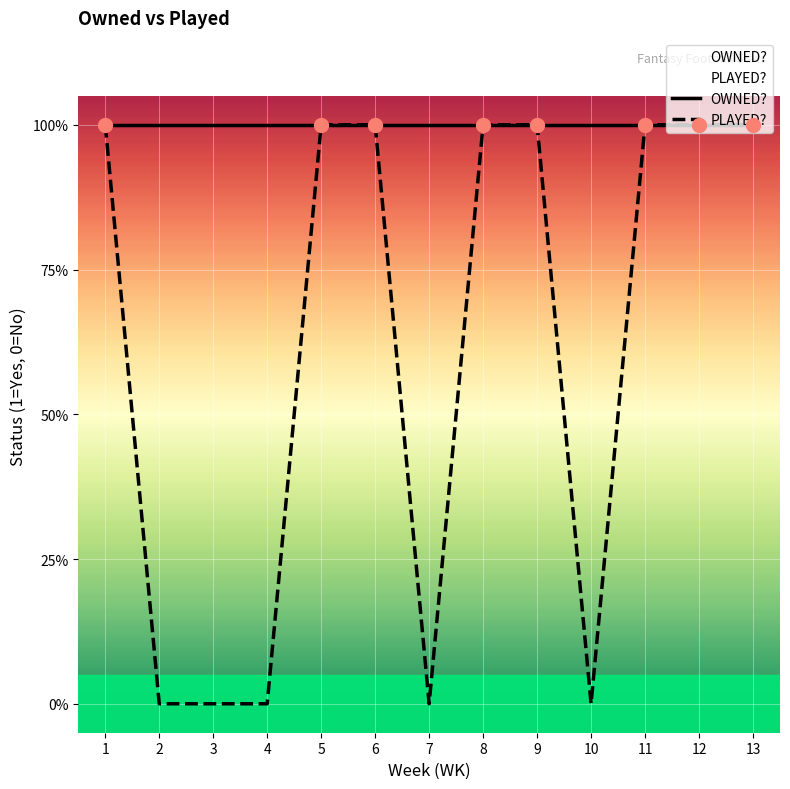

Where is the first local minimum?

7